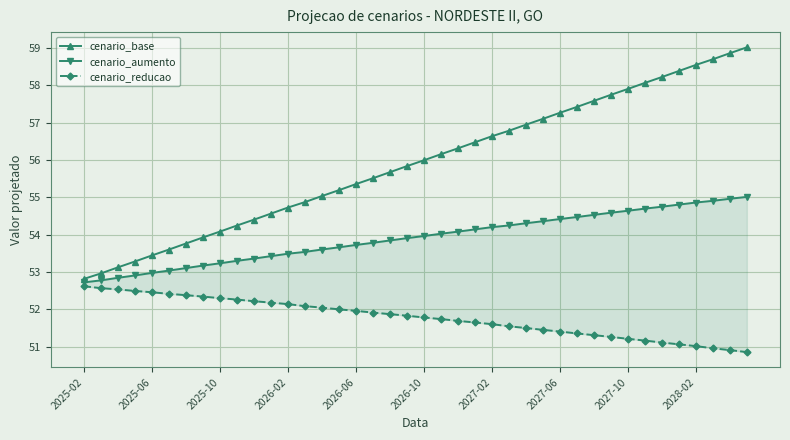

What is the maximum value for cenario_base?

59.0